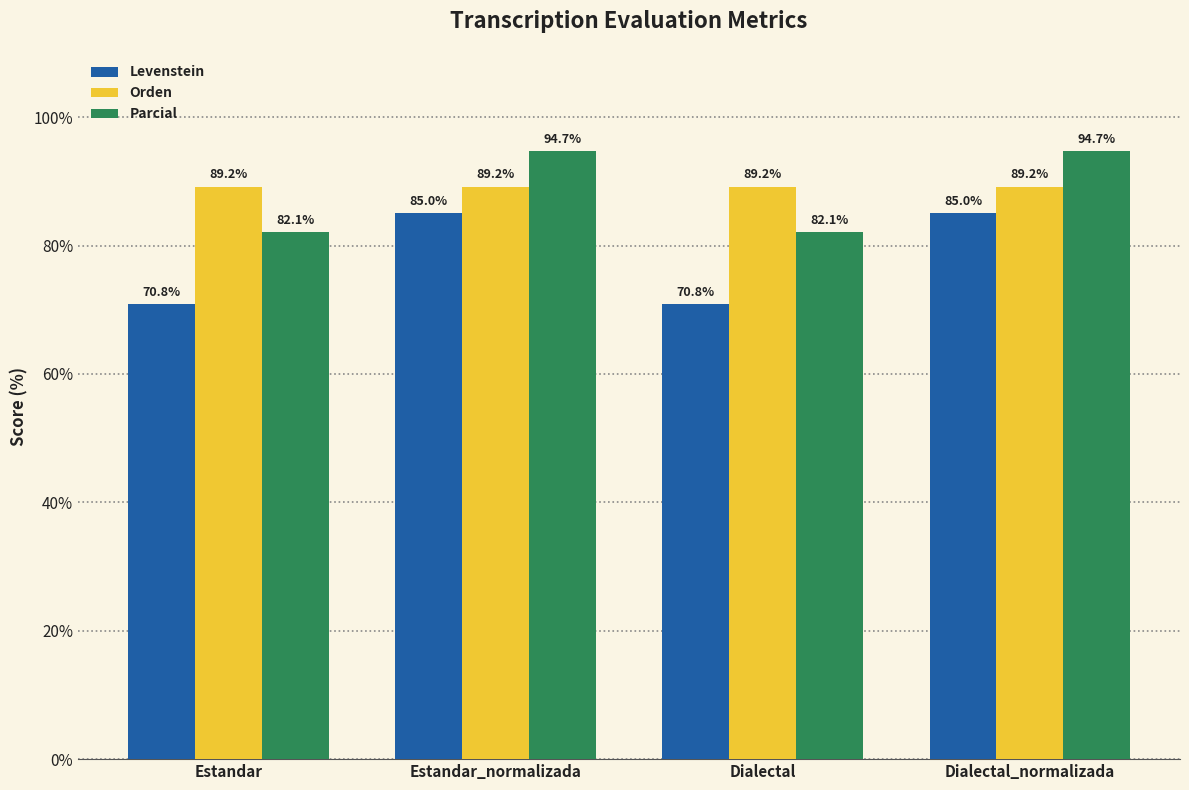

How many categories are shown in the chart?

4